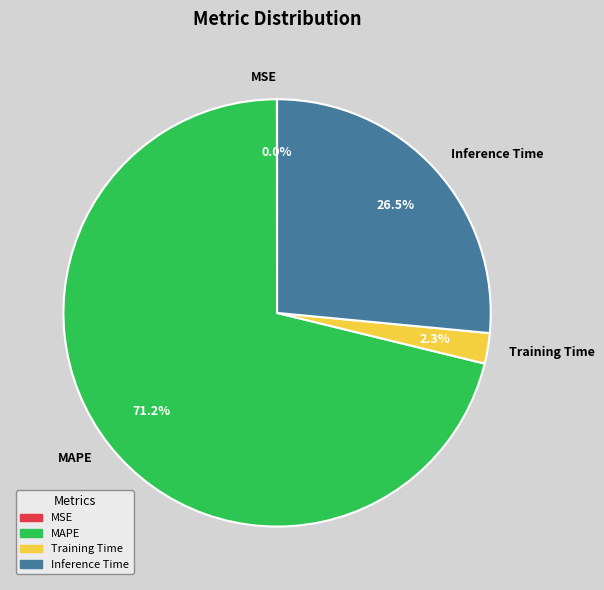

What is the largest slice in the pie chart?

MAPE